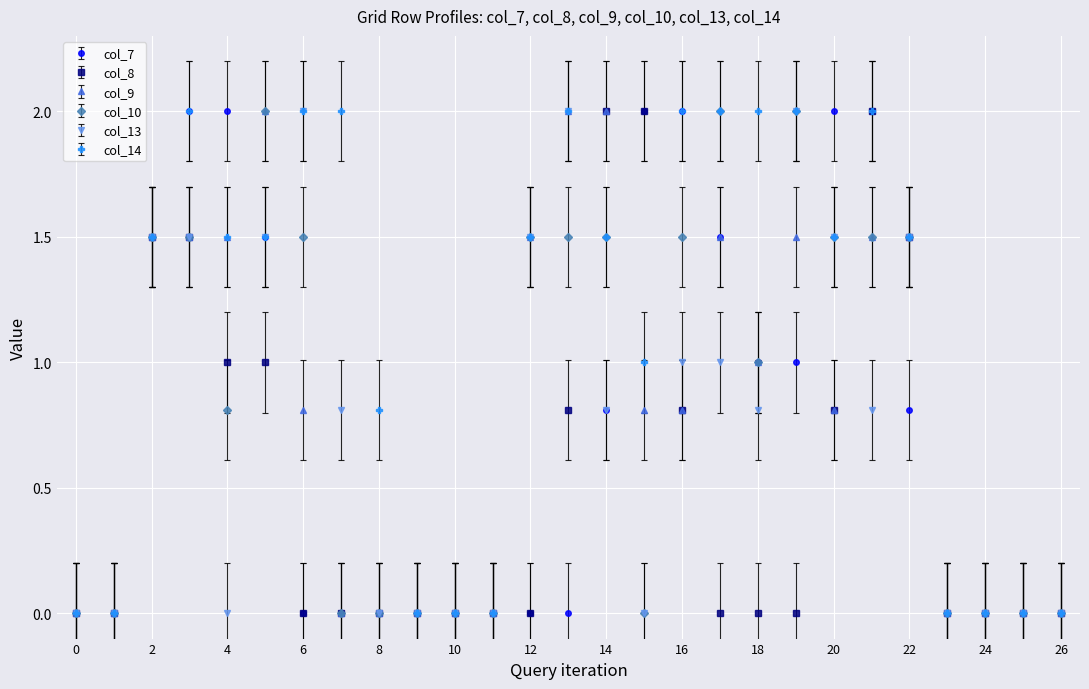

Which series has the largest total across all categories?

col_14